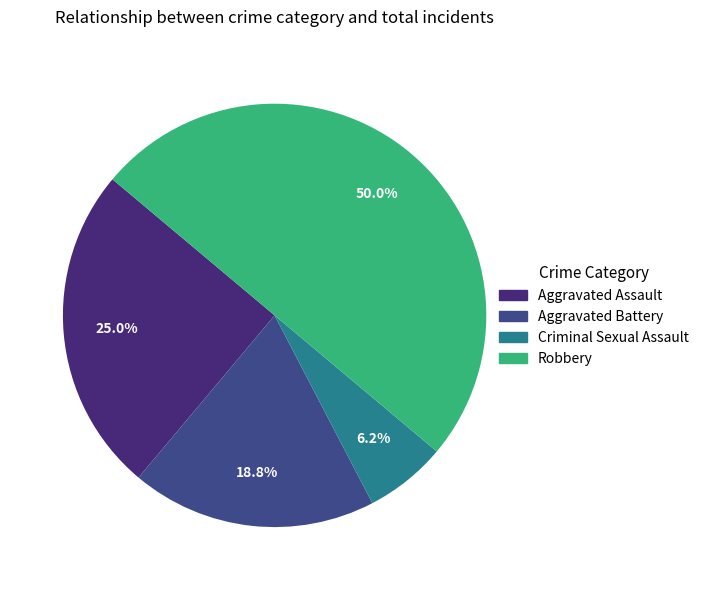

Does Robbery represent more than half of the total?

No